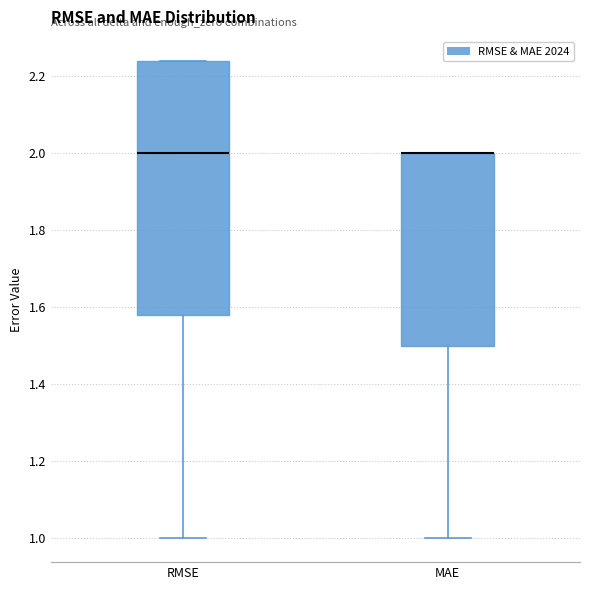

Which box is the tallest, from its lower edge to its upper edge?

RMSE